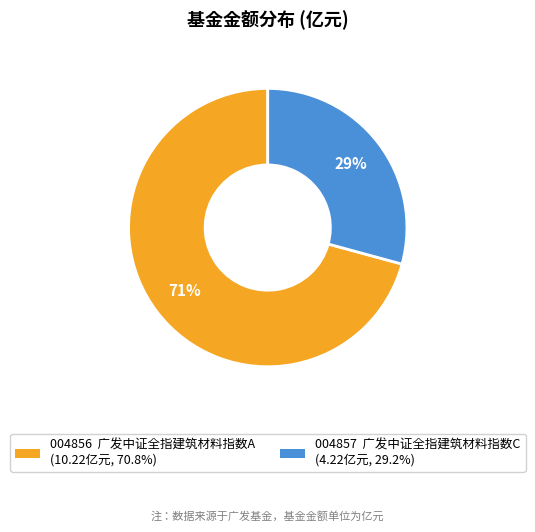

Combined, do 004857 广发中证全指建筑材料指数C (4.22亿元, 29.2%) and 004856 广发中证全指建筑材料指数A (10.22亿元, 70.8%) account for over 50%?

Yes